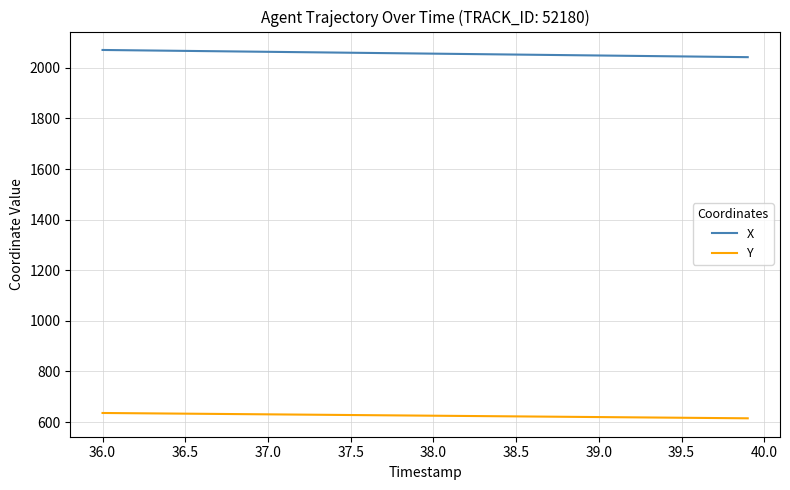

What is the greatest value displayed?

2070.6